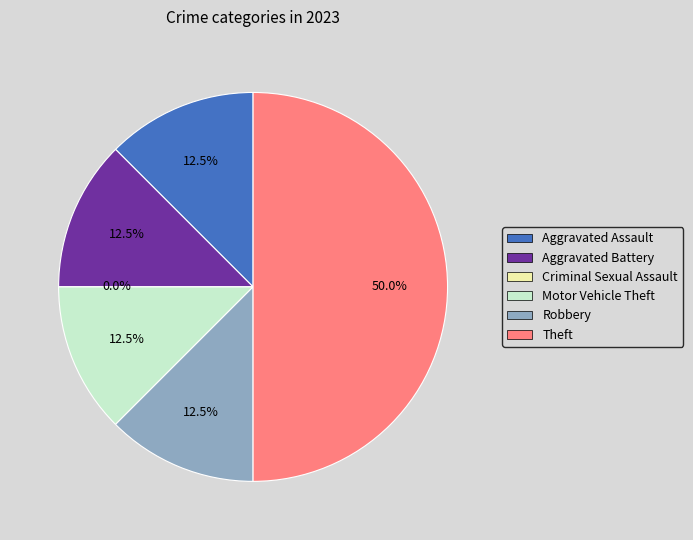

What percentage is NOT represented by Aggravated Assault?

87.5%